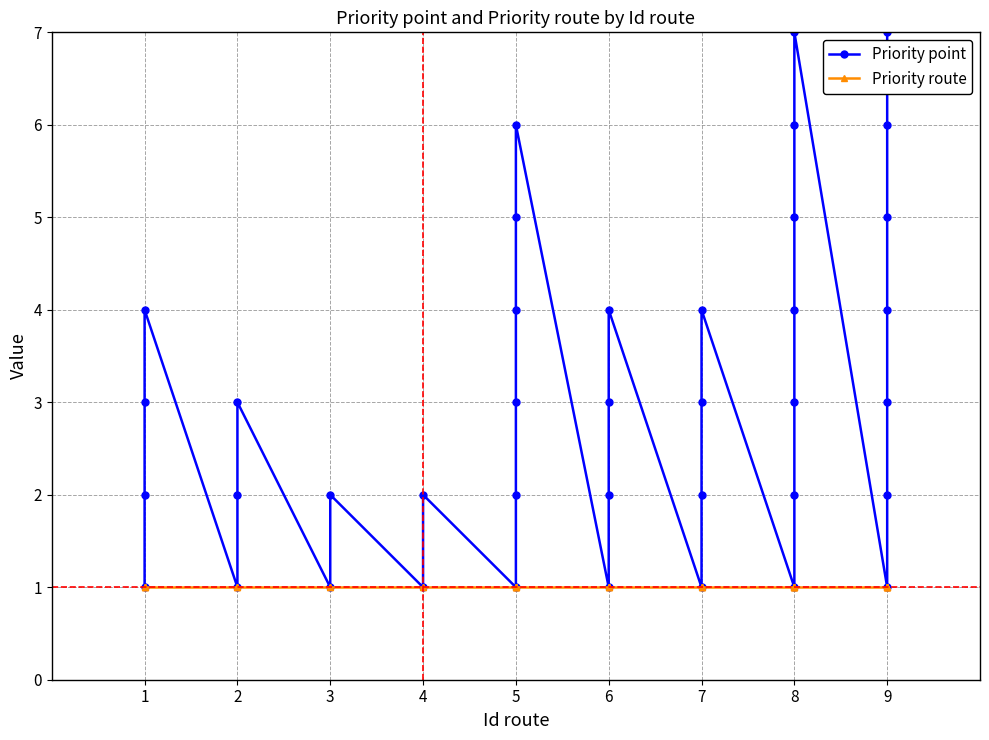

What is the average value of the Priority route series?

1